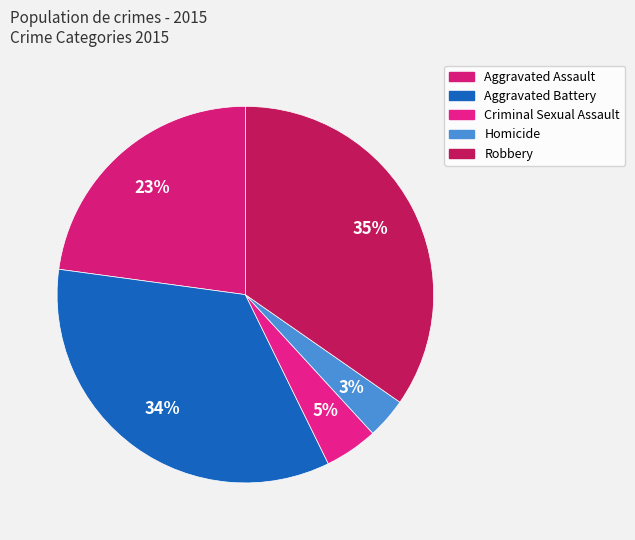

How many segments does this pie chart have?

5